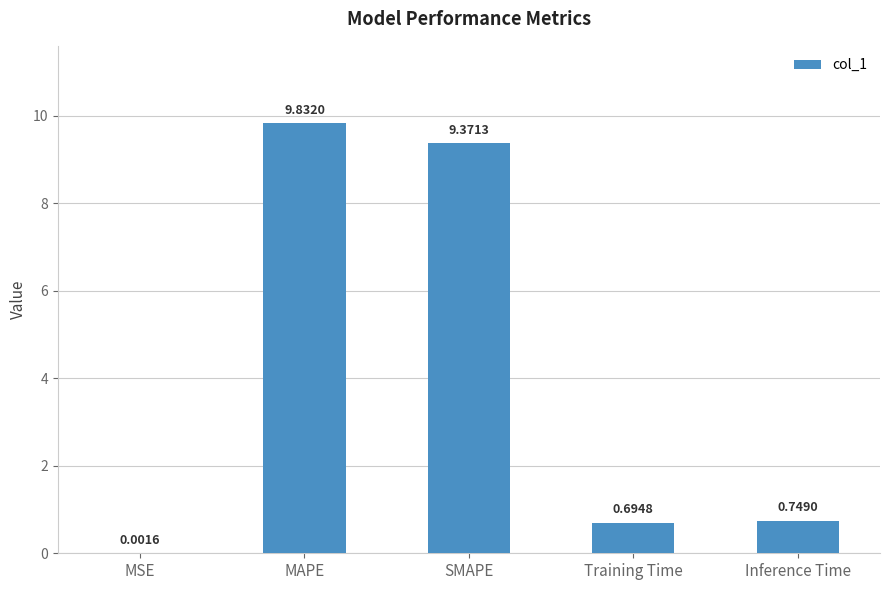

What is the greatest value displayed?

9.8